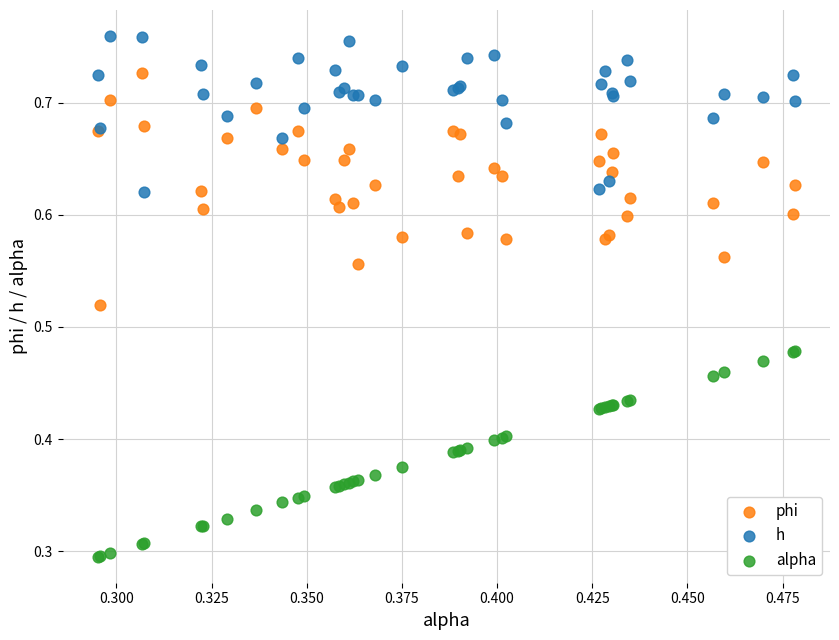

Which series reaches the minimum Y coordinate?

alpha